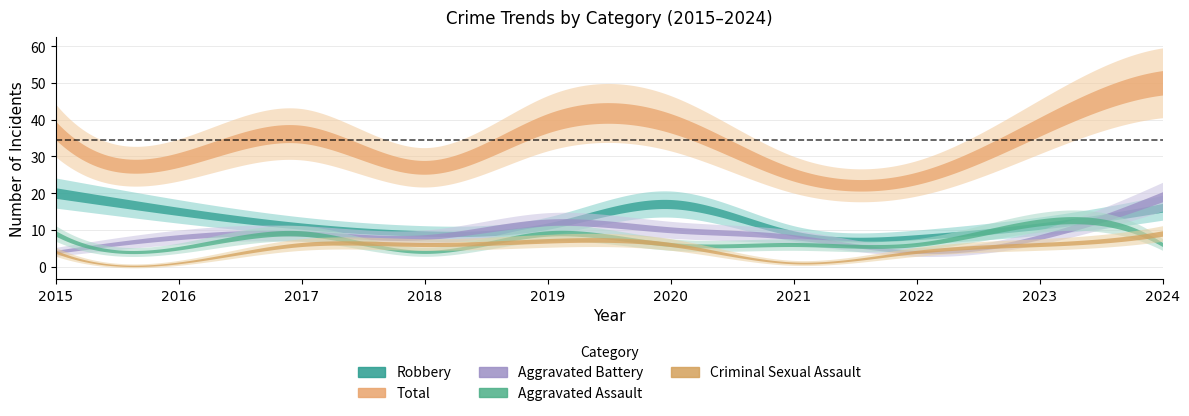

Reading left to right, what are all the values shown in this chart?

Aggravated Assault: 9	5	9	4	9	6	6	6	12	6
Aggravated Battery: 4	8	9	8	12	10	8	4	8	19
Criminal Sexual Assault: 4	1	6	6	7	6	1	4	6	9
Robbery: 20	15	11	9	11	17	9	8	11	16
Total: 37	29	36	27	39	39	25	24	38	50